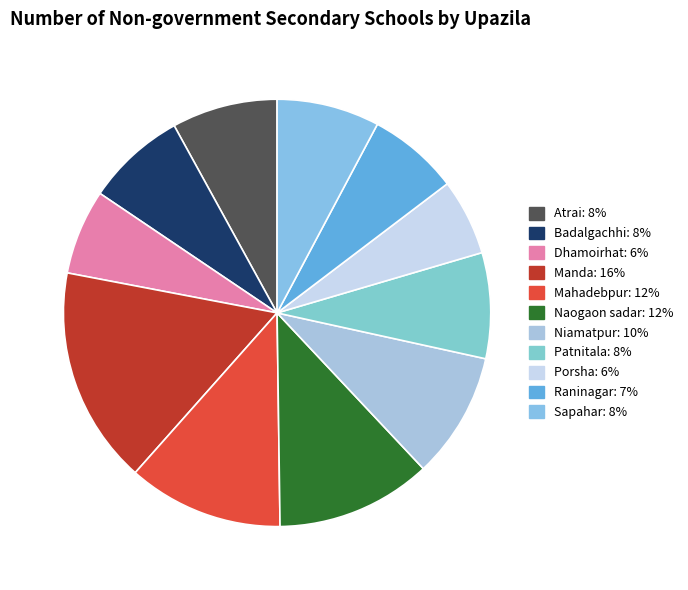

How many slices are in this pie chart?

11